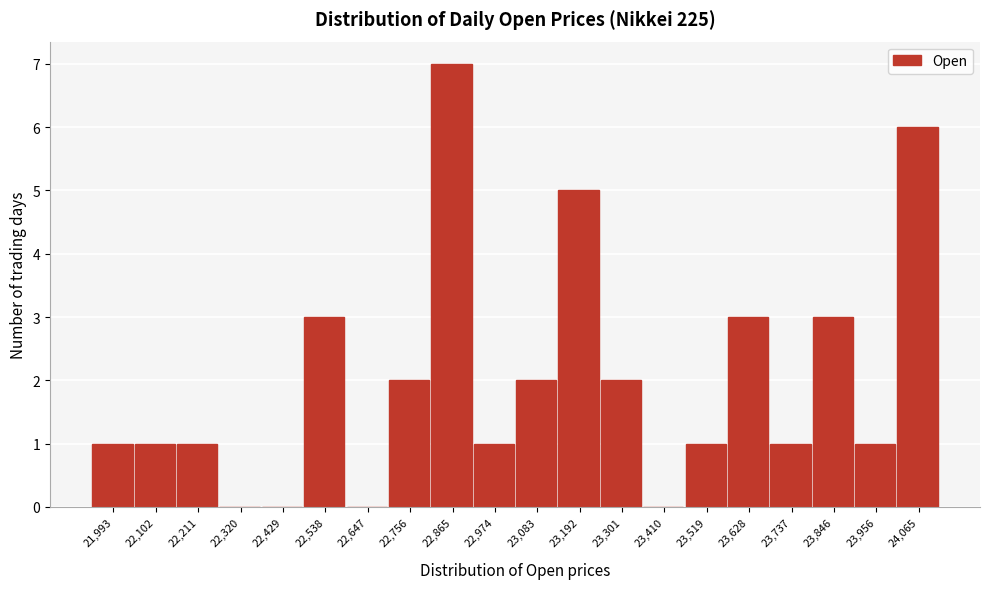

Reading left to right, what are all the values shown in this chart?

21,993=1	22,102=1	22,211=1	22,320=0	22,429=0	22,538=3	22,647=0	22,756=2	22,865=7	22,974=1	23,083=2	23,192=5	23,301=2	23,410=0	23,519=1	23,628=3	23,737=1	23,846=3	23,956=1	24,065=6